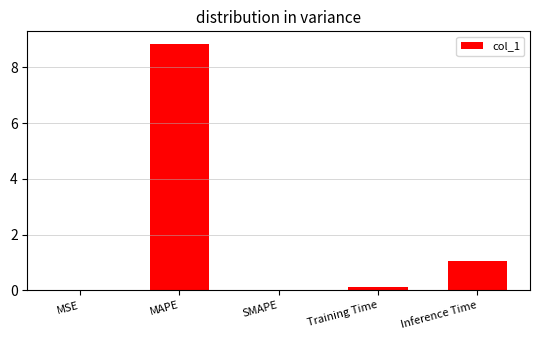

At which label is the value closest to 4?

Inference Time